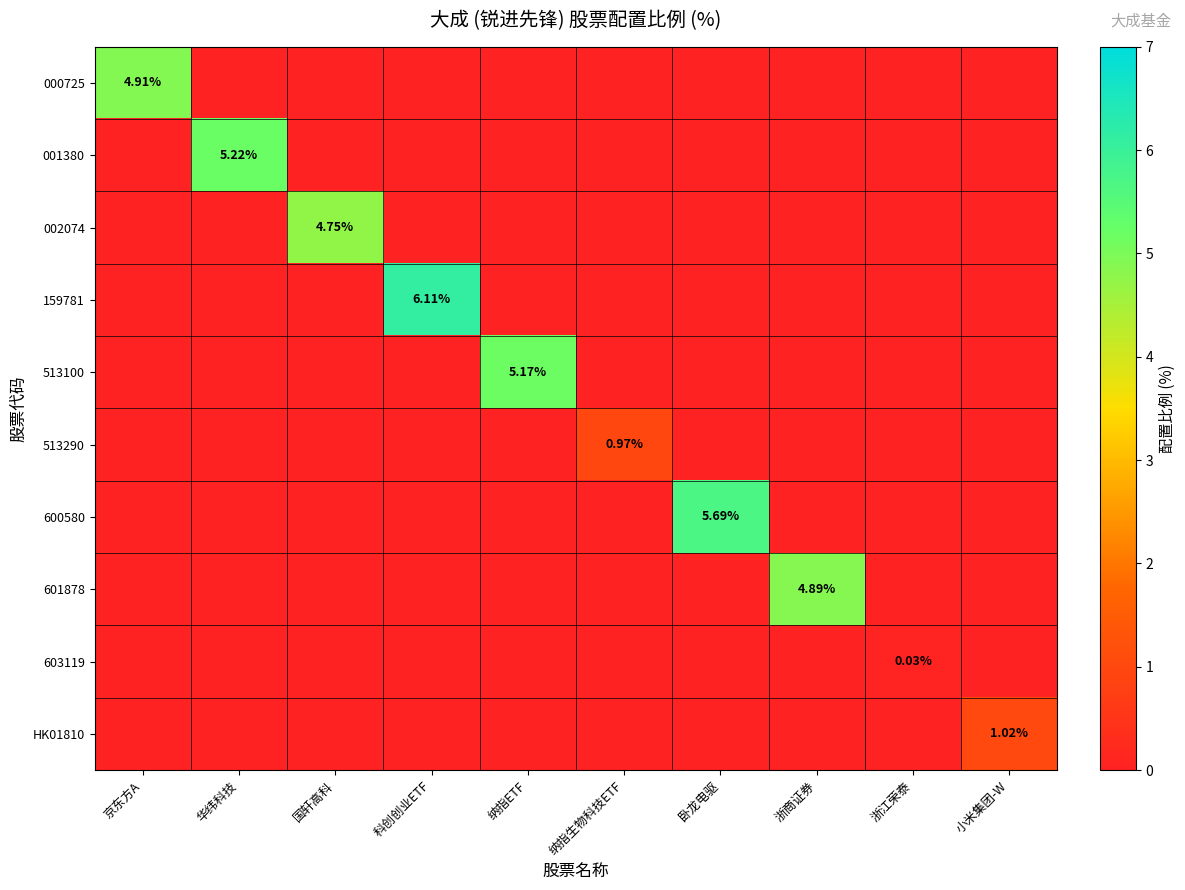

Count the number of categories in the chart.

10